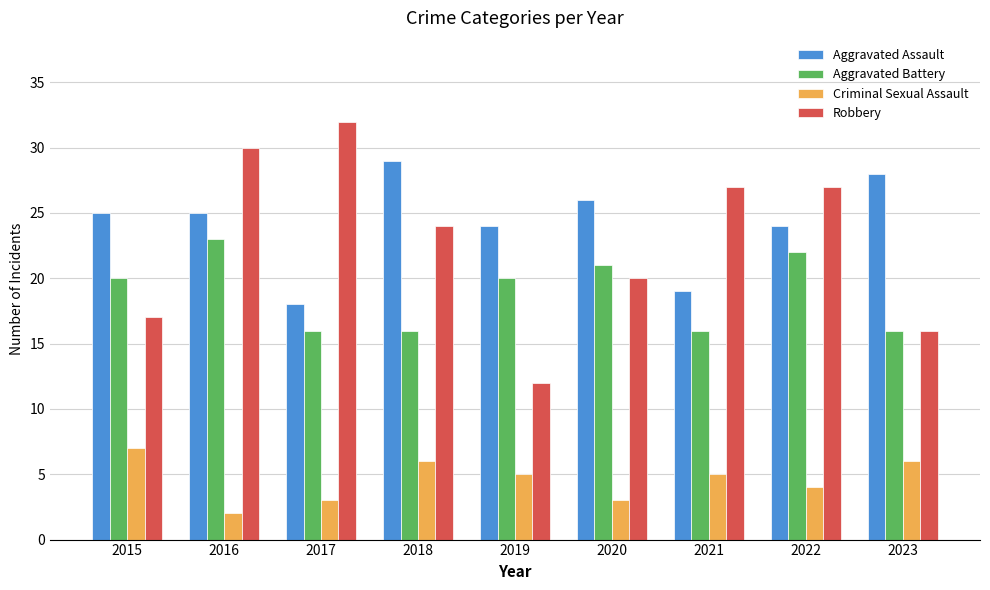

Reading right to left, what are all the values shown in this chart?

Aggravated Assault: 2023=28	2022=24	2021=19	2020=26	2019=24	2018=29	2017=18	2016=25	2015=25
Aggravated Battery: 2023=16	2022=22	2021=16	2020=21	2019=20	2018=16	2017=16	2016=23	2015=20
Criminal Sexual Assault: 2023=6	2022=4	2021=5	2020=3	2019=5	2018=6	2017=3	2016=2	2015=7
Robbery: 2023=16	2022=27	2021=27	2020=20	2019=12	2018=24	2017=32	2016=30	2015=17